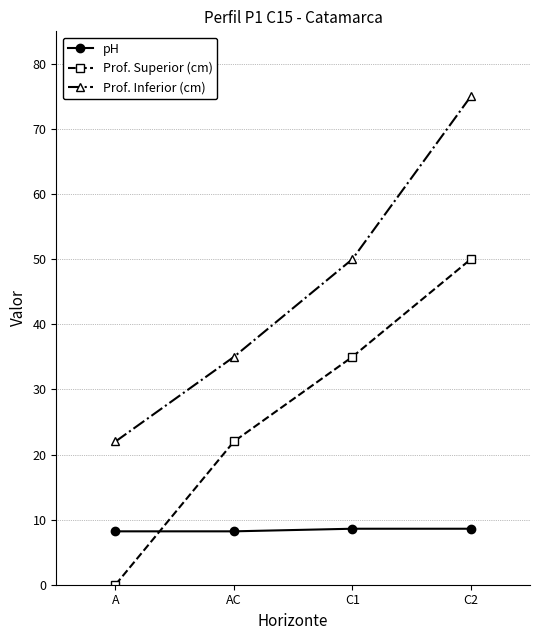

Which series changed the most between AC and C1?

Prof. Inferior (cm)